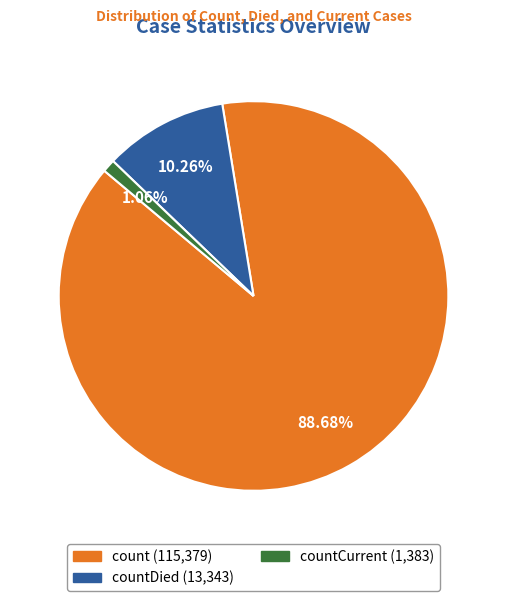

Is there a majority slice in this chart?

Yes